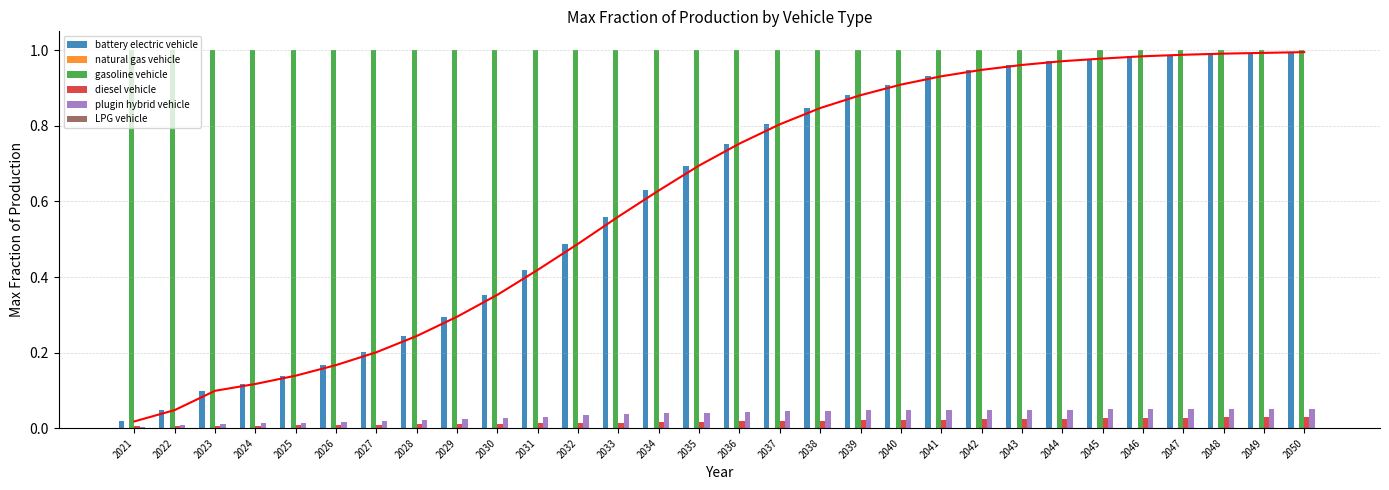

Is the value of diesel vehicle at 2050 greater than the value of plugin hybrid vehicle at 2022?

Yes